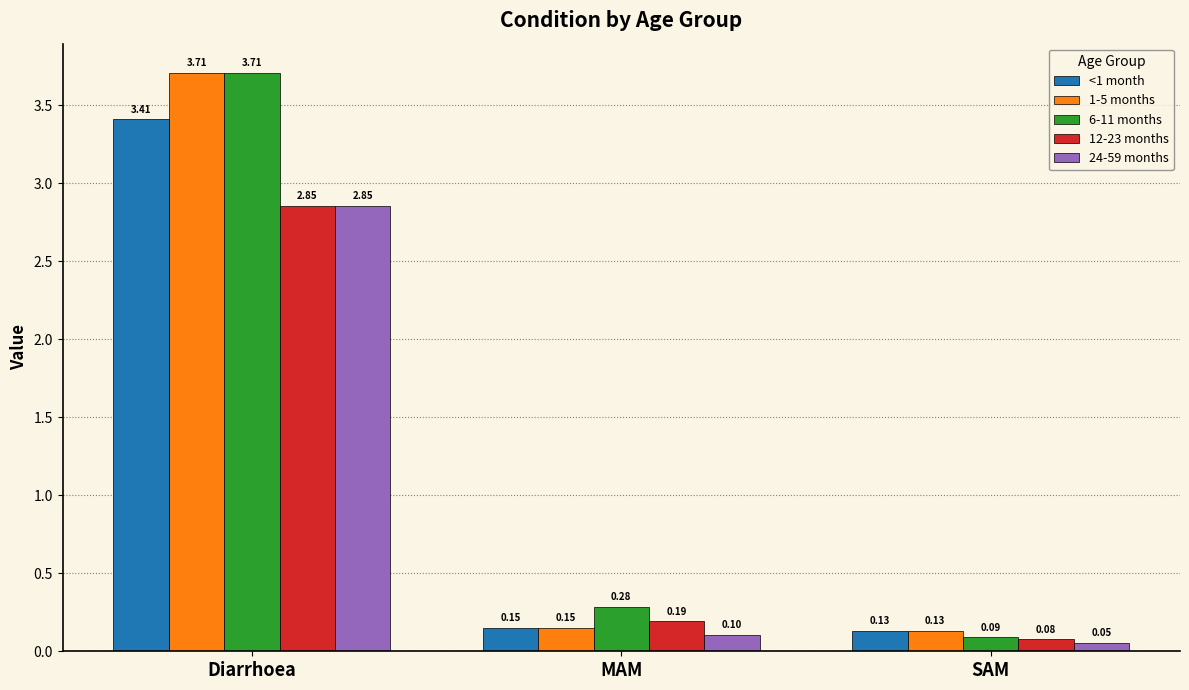

True or false: 1-5 months has a value of 3.7 at Diarrhoea.

True